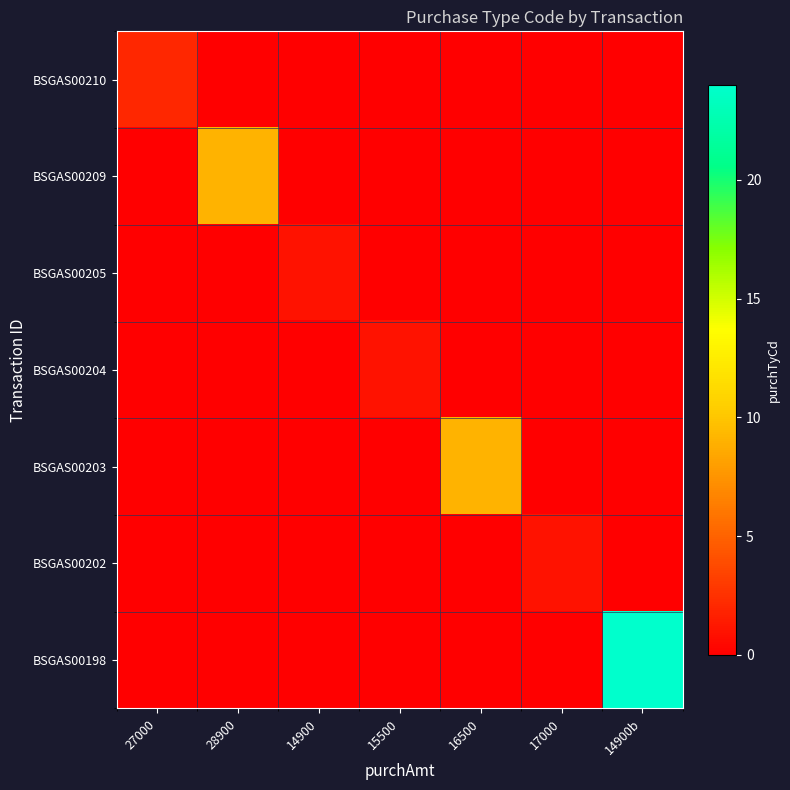

How many data points does each series have?

7